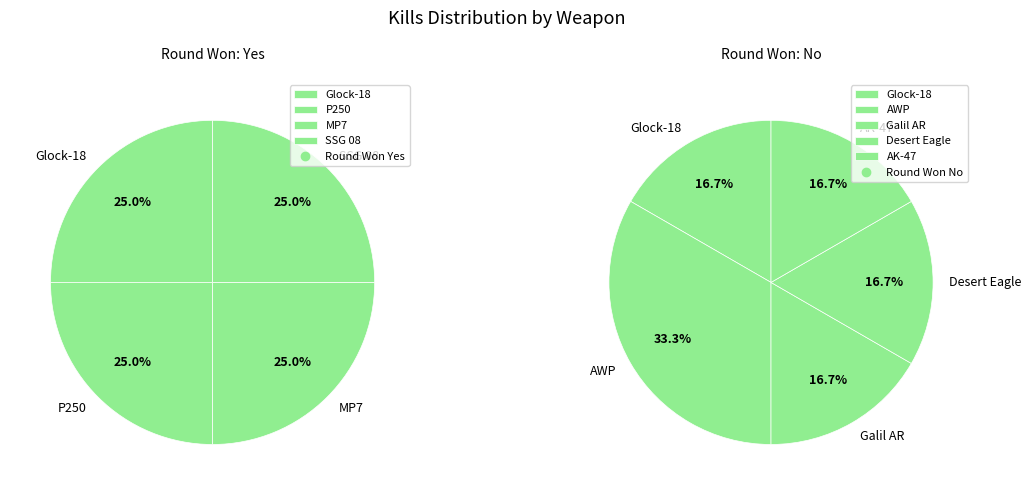

What is the largest slice in the pie chart?

Glock-18